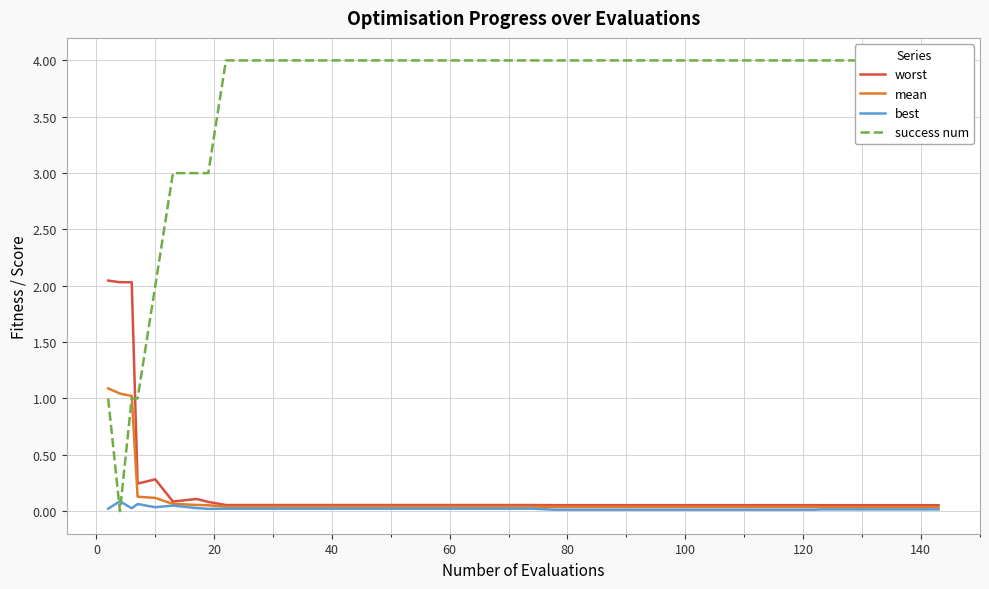

In worst, how many points are lower than both neighbors (excluding endpoints)?

3